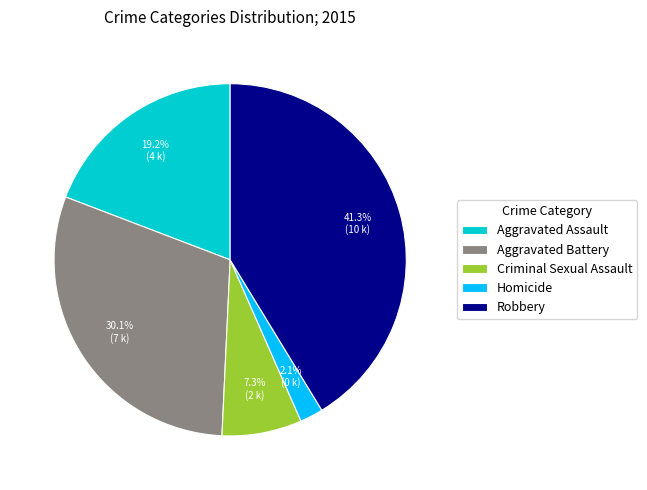

To the nearest percent, what portion does Aggravated Battery represent?

30%